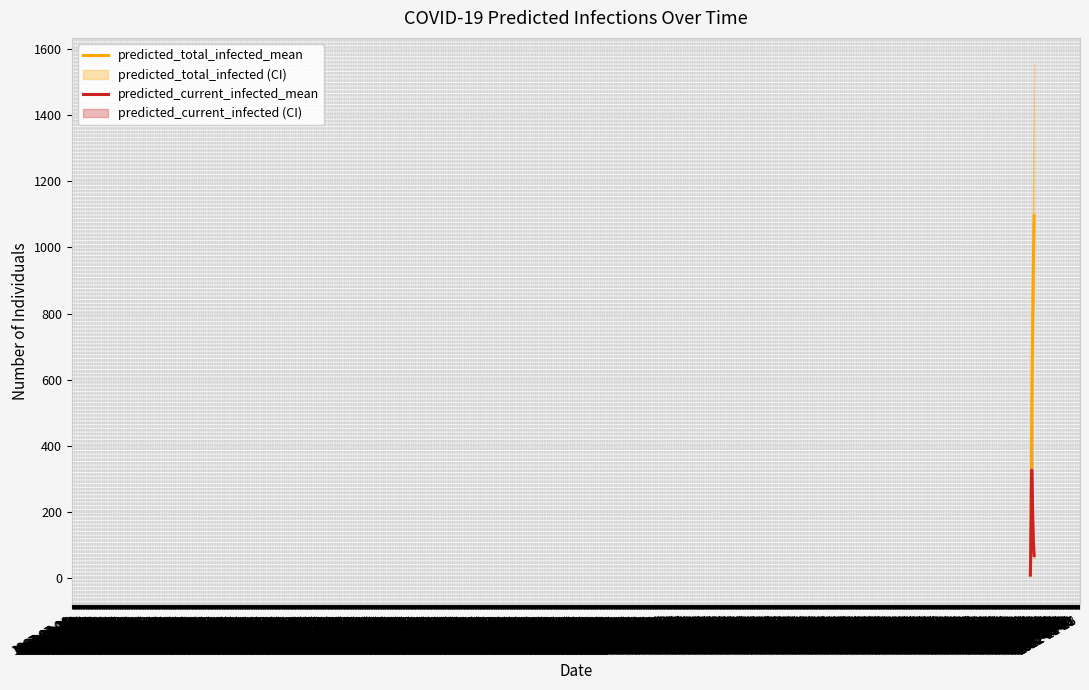

True or false: predicted_current_infected_mean has more than 2 interior local peaks.

False